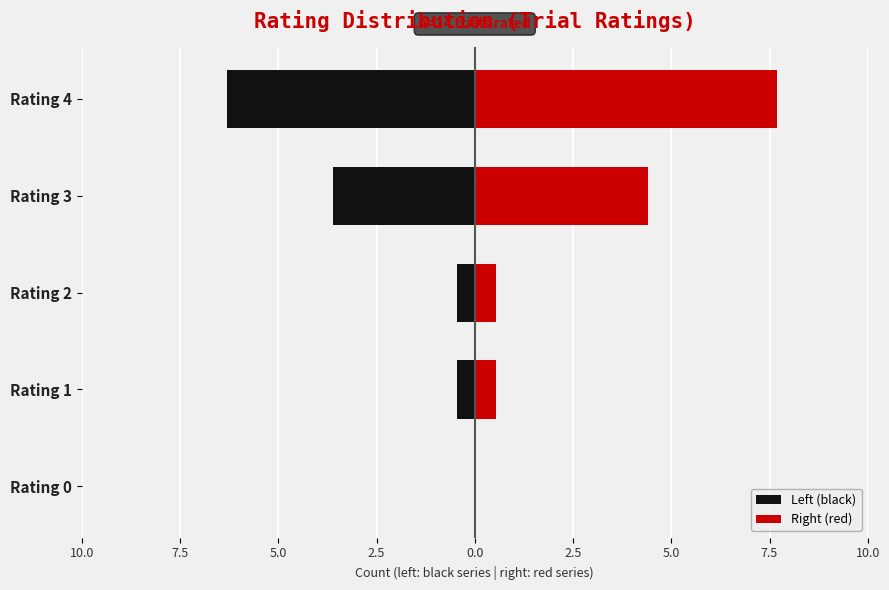

How many values in the Left (black) series are below 0?

4